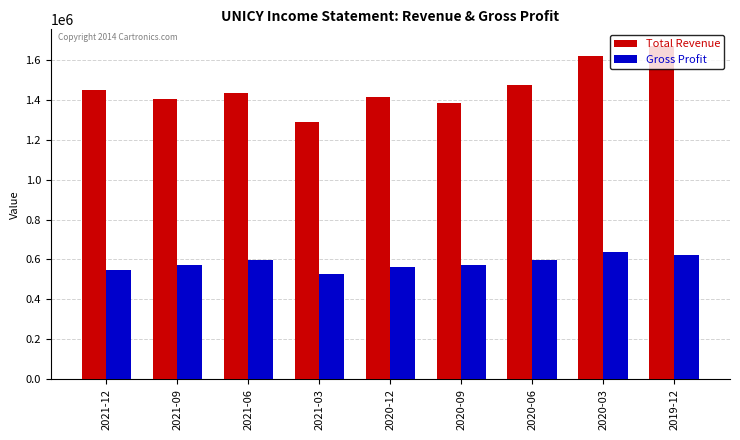

How many groups of bars are there?

9